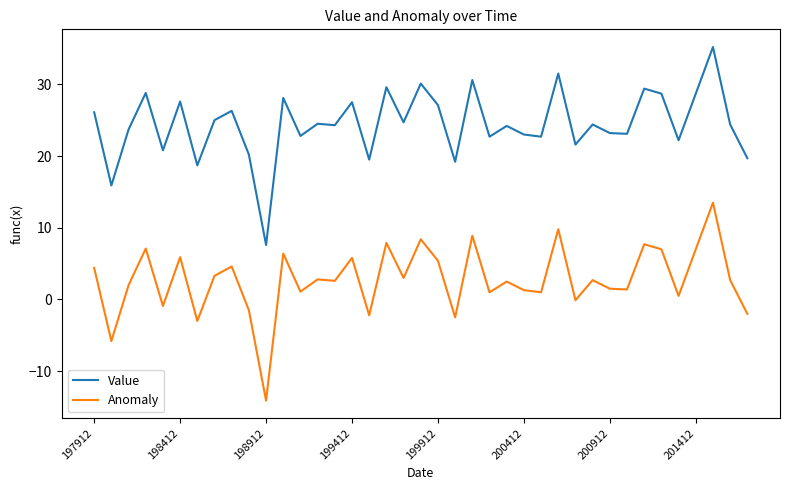

How many lines are shown in the chart?

2